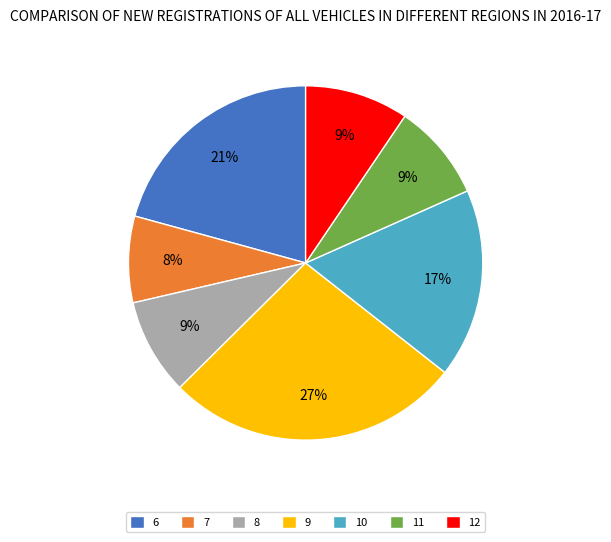

What percentage is the 8 slice, to the nearest percent?

9%